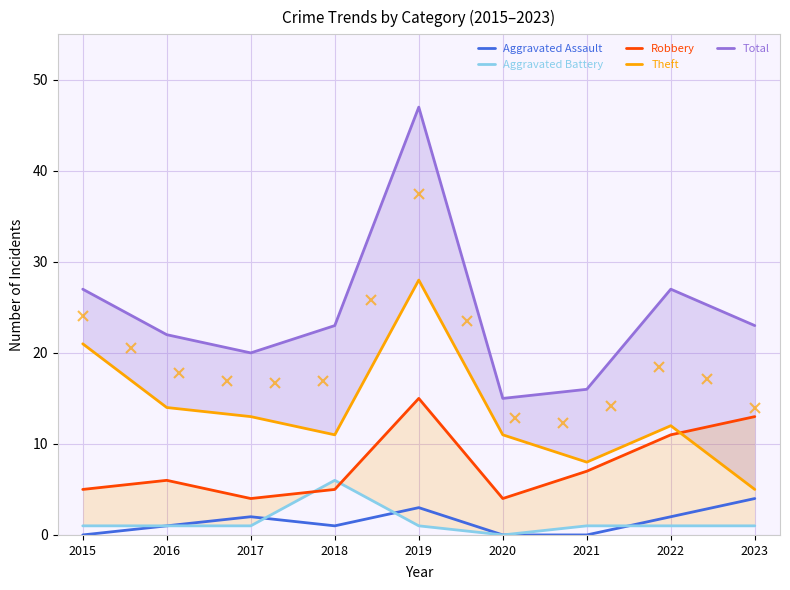

What is the value of the Robbery point at the 6th from the left?

4